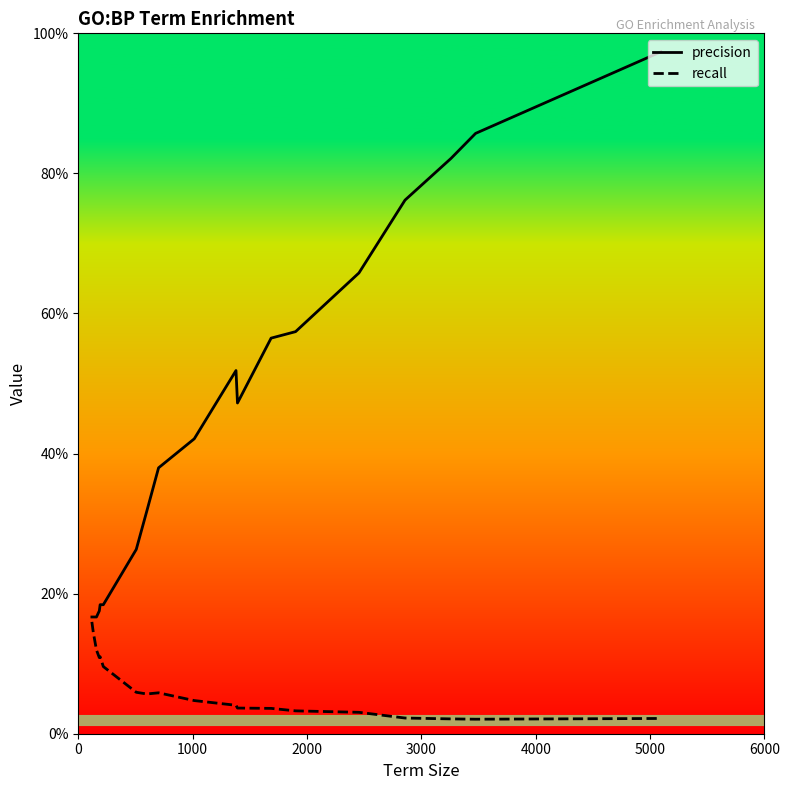

List the series in order of their overall mean, highest first.

precision, recall